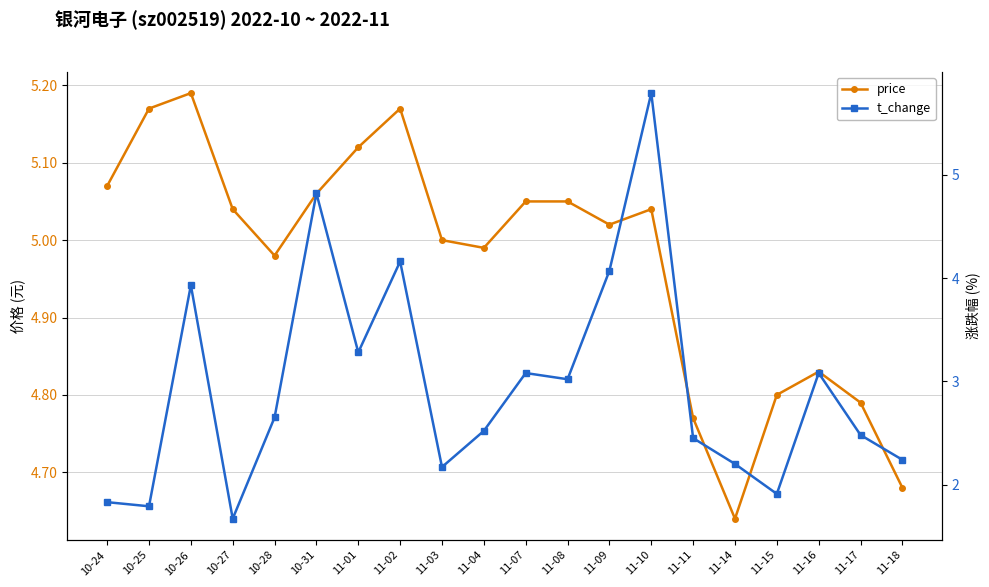

How many series are shown in this chart?

2